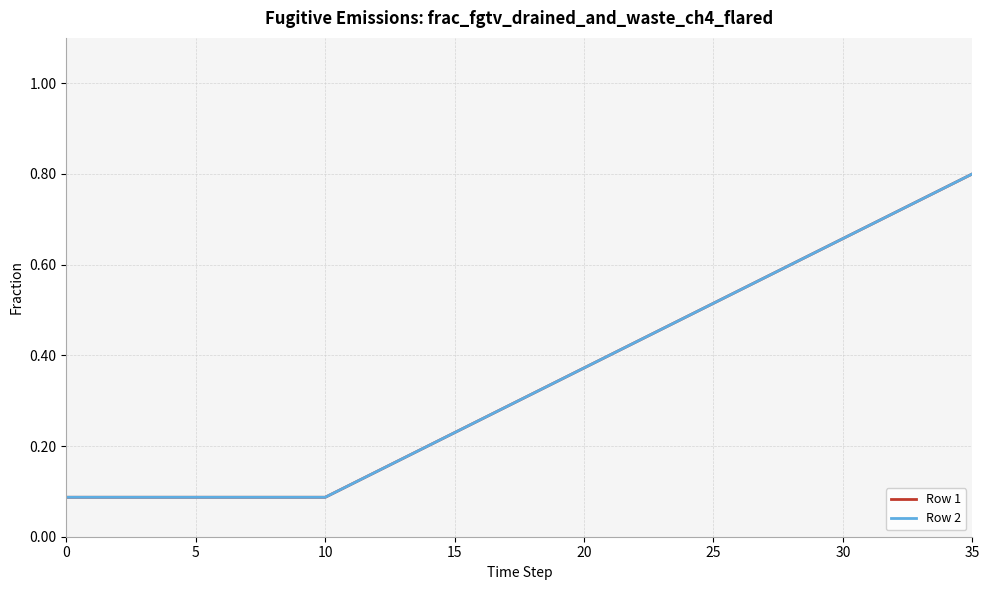

What is the average value of the Row 1 series?

0.3